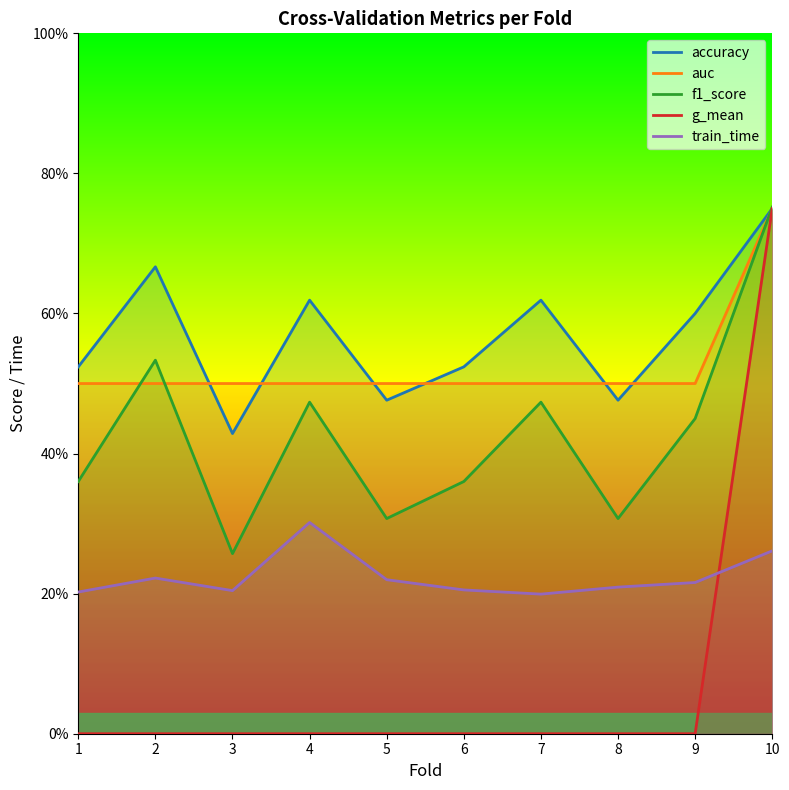

Is it true that auc equals 0.5 at 6?

True